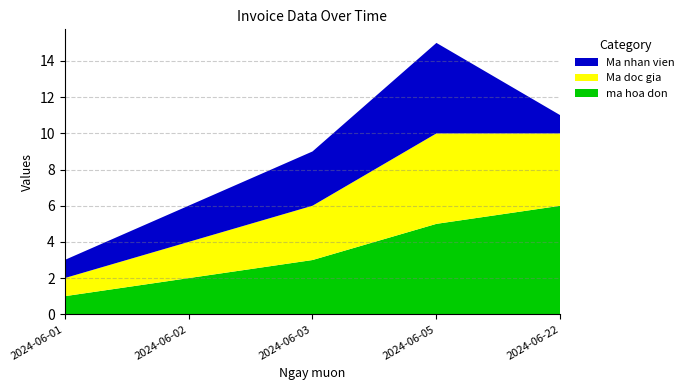

Reading left to right, extract all data points from this chart.

ma hoa don: 2024-06-01=1	2024-06-02=2	2024-06-03=3	2024-06-05=5	2024-06-22=6
Ma doc gia: 2024-06-01=1	2024-06-02=2	2024-06-03=3	2024-06-05=5	2024-06-22=4
Ma nhan vien: 2024-06-01=1	2024-06-02=2	2024-06-03=3	2024-06-05=5	2024-06-22=1